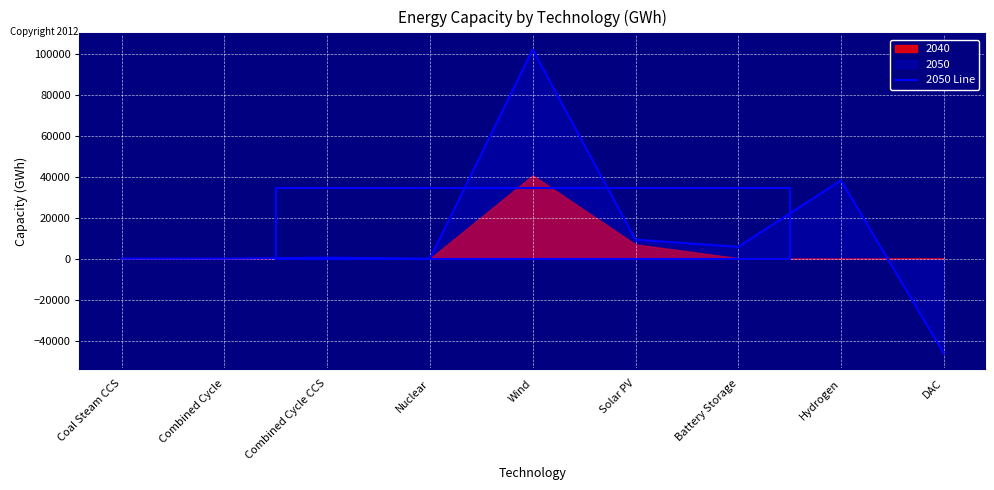

True or false: the data has more than 2 interior local peaks.

True